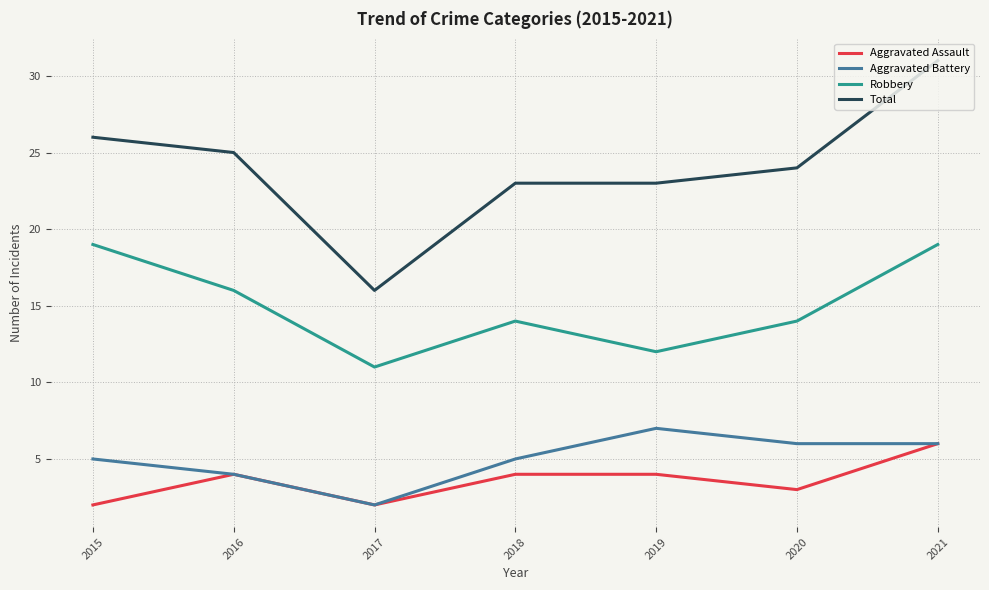

Which series has the largest total across all categories?

Total